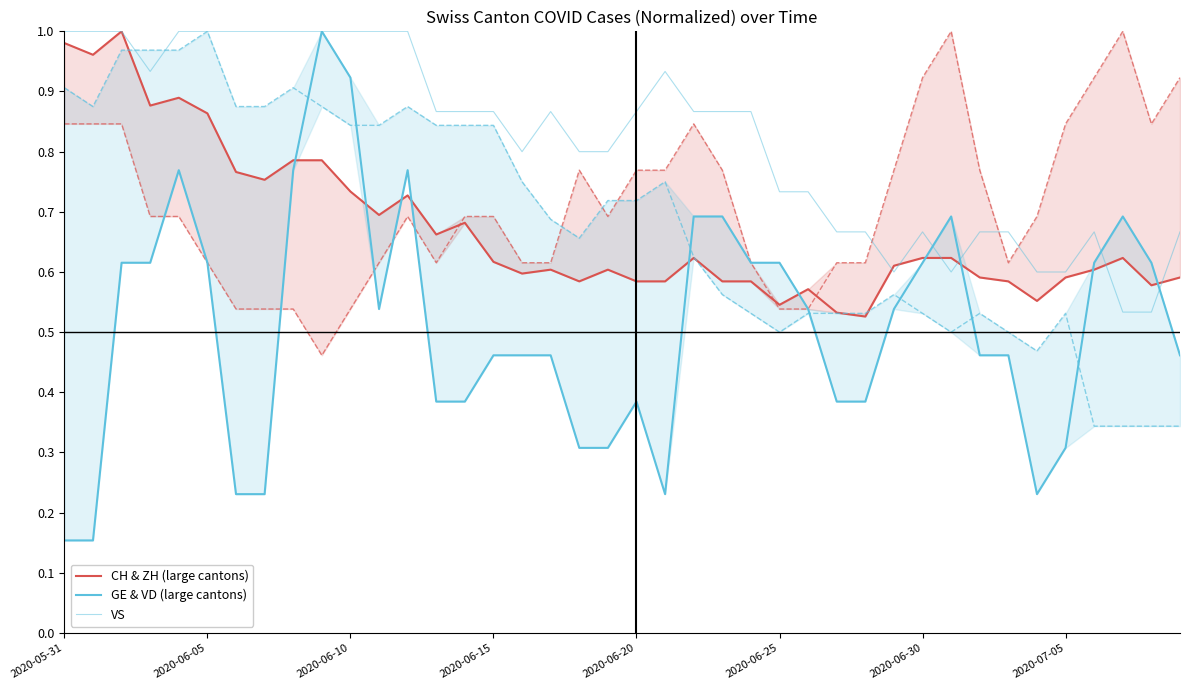

List the series in order of their peak value, highest first.

CH & ZH (large cantons), GE & VD (large cantons), VS